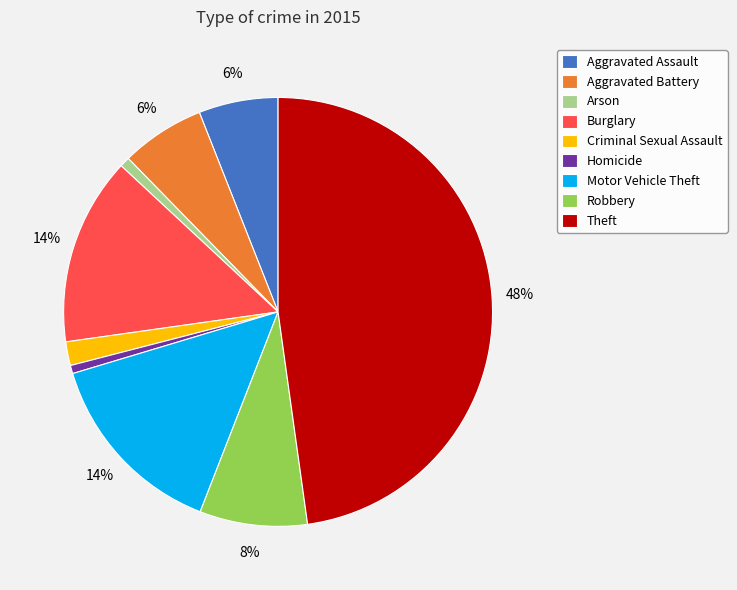

Count the number of slices in the pie.

9